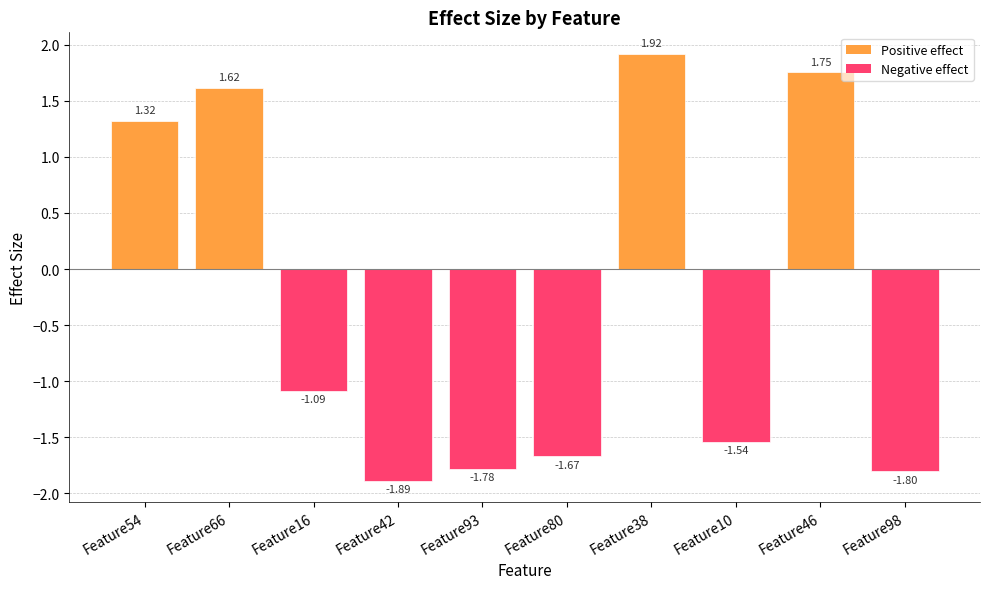

What is the difference between the values at Feature46 and Feature80?

3.4